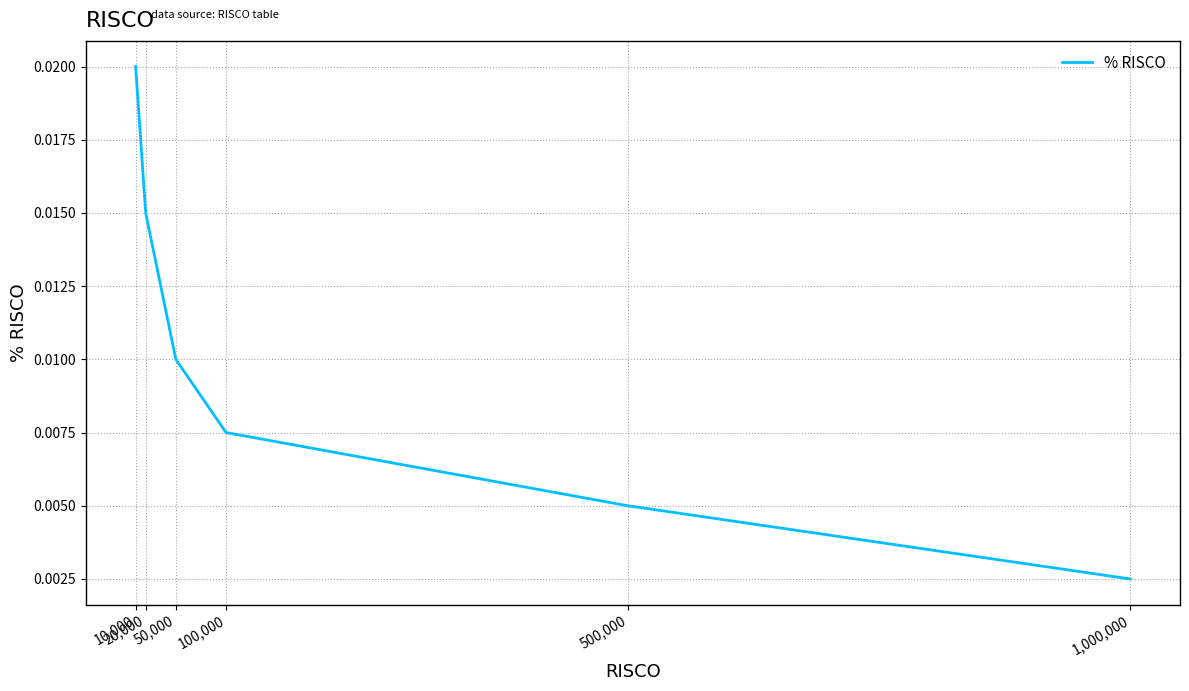

Is this an area chart (filled region under the line)?

No